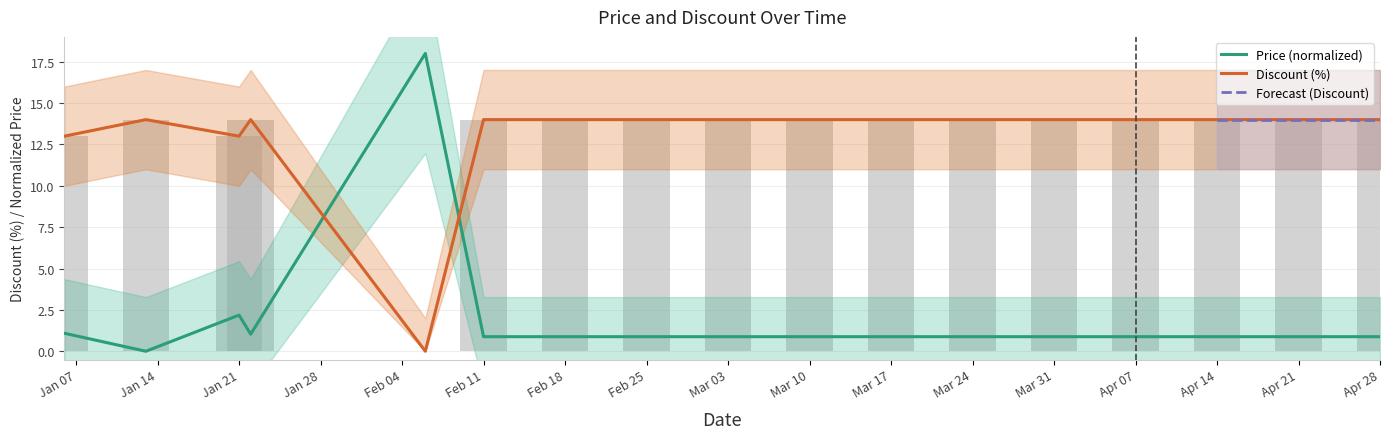

Between 2024-01-21 and 2024-02-06, which is larger?

2024-02-06